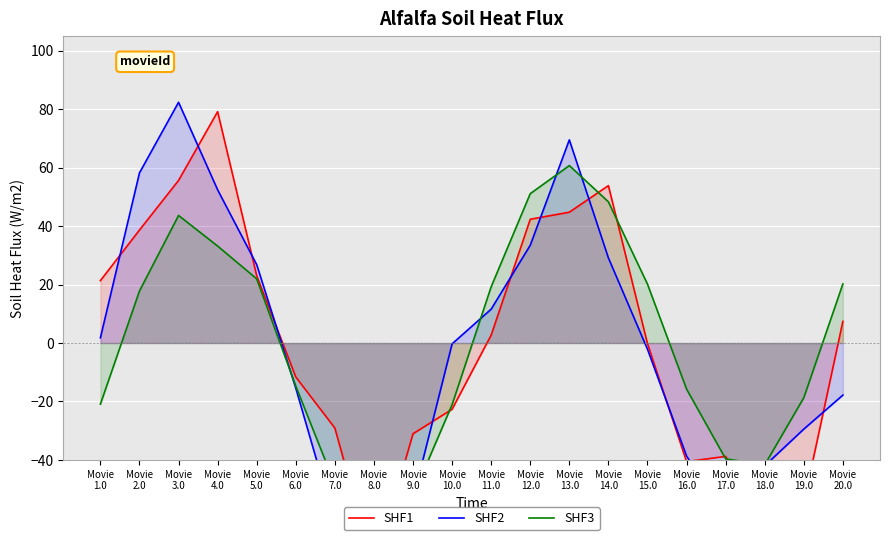

Which category has the lowest value in the SHF2 series?

Movie
7.0